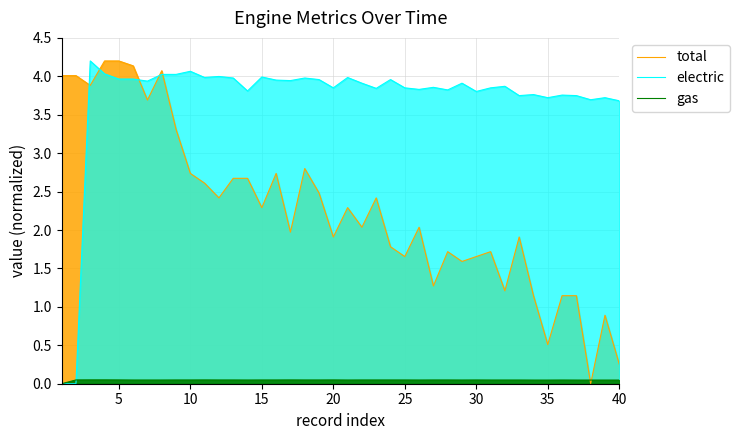

True or false: gas has a value of 0.0 at 26.

True